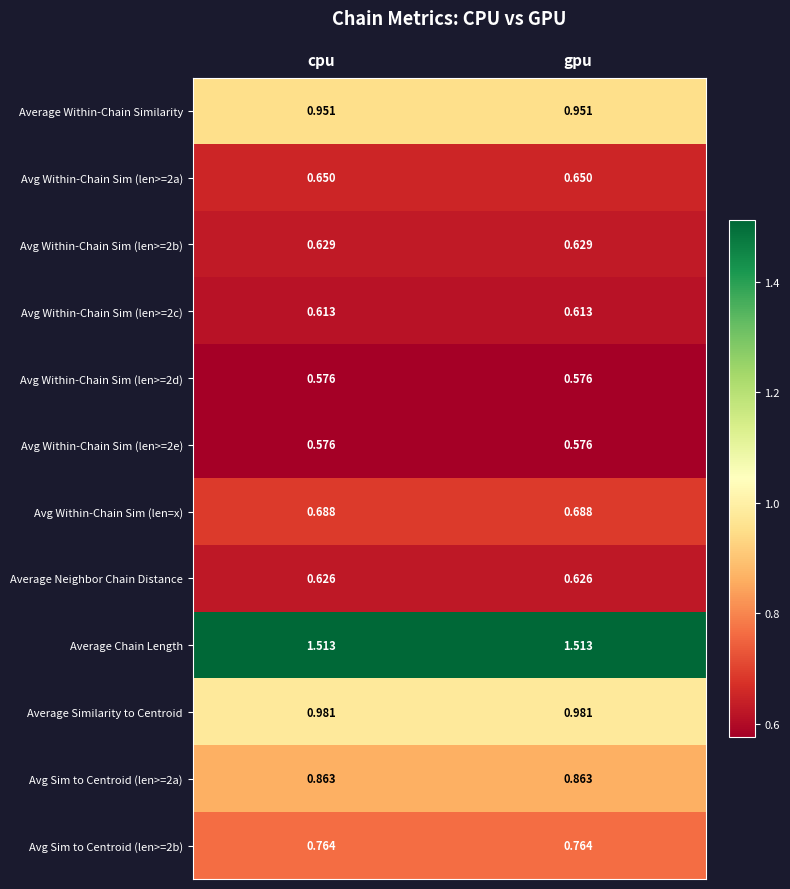

Is the value of Avg Sim to Centroid (len>=2b) at cpu greater than the value of Avg Within-Chain Sim (len>=2c) at gpu?

Yes